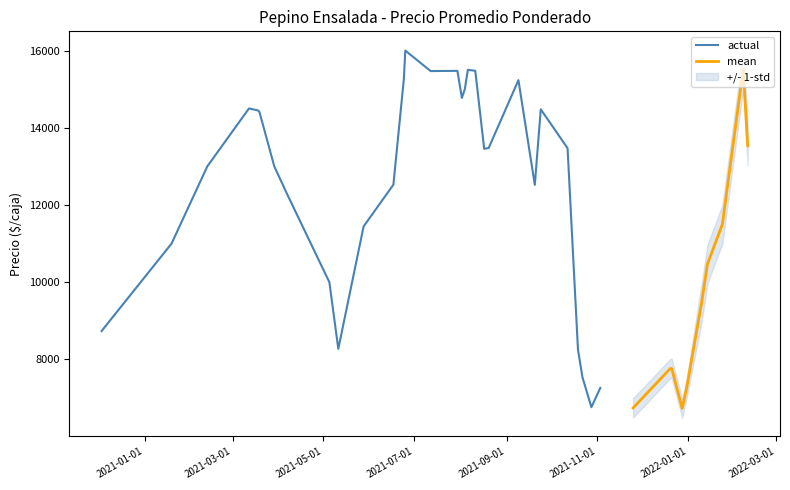

How many values in the Precio promedio ponderado series exceed 13000?

18